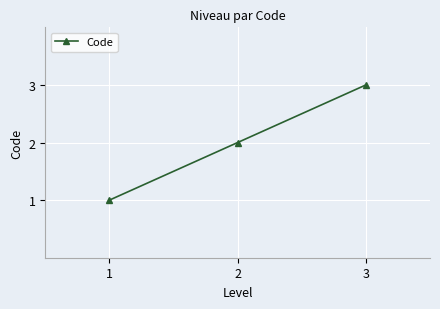

How many data points are less than 2?

1